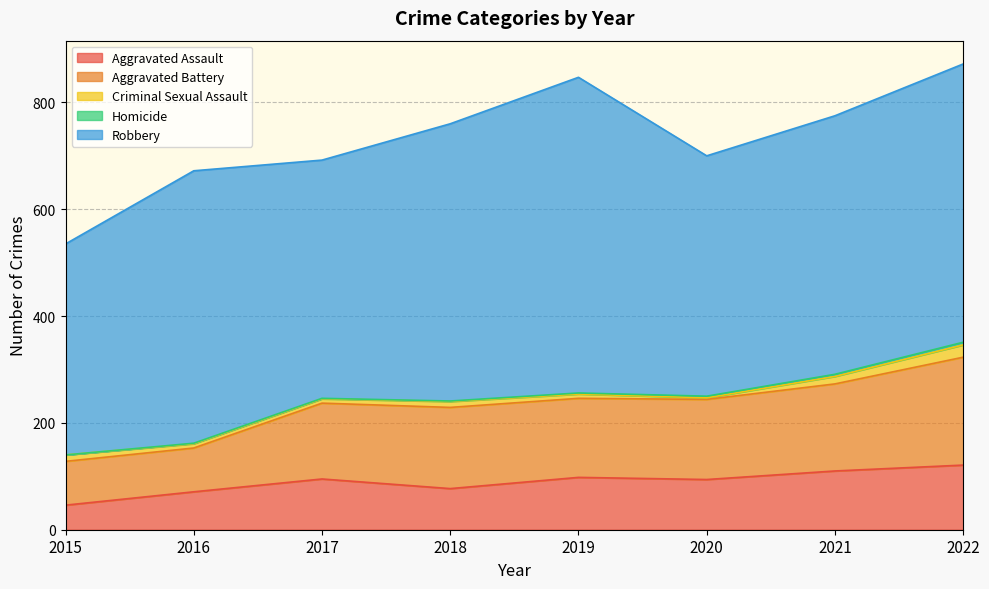

In Criminal Sexual Assault, how many points are higher than both neighbors (excluding endpoints)?

1